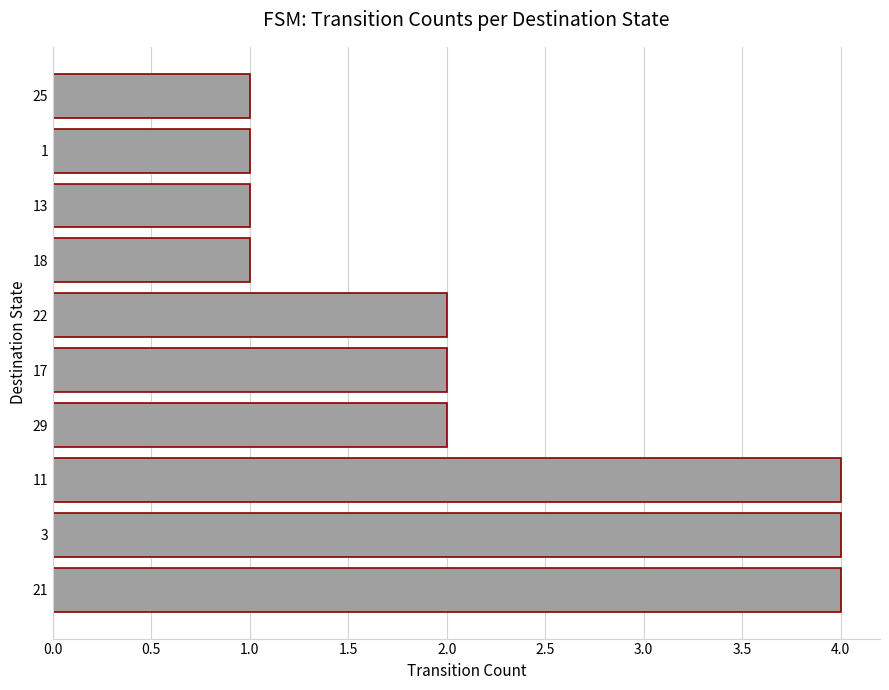

How many values are between 1 and 4?

10